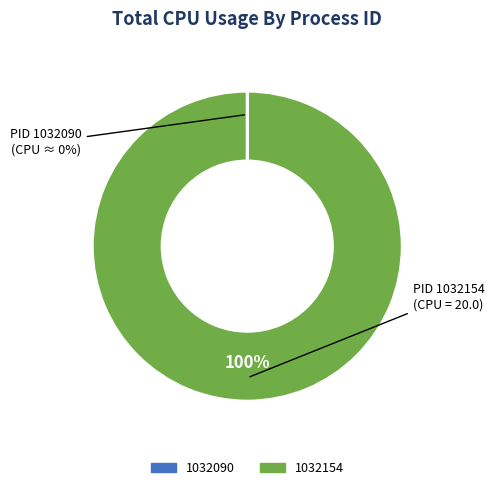

True or false: 1032154 accounts for 100% of the total.

True